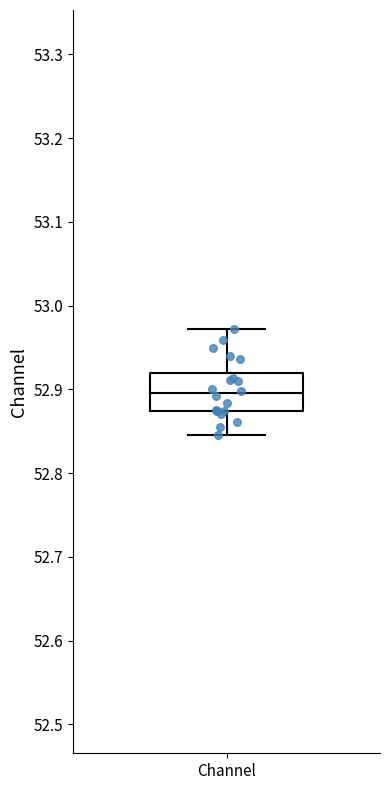

Read this box plot against the y-axis: the position of the median line, the range covered by the box, and the ends of both whiskers. The values are not printed on the chart, so give them approximately, as read against the axis.

median 52.90, box 52.87 to 52.92, whiskers 52.85 to 52.97